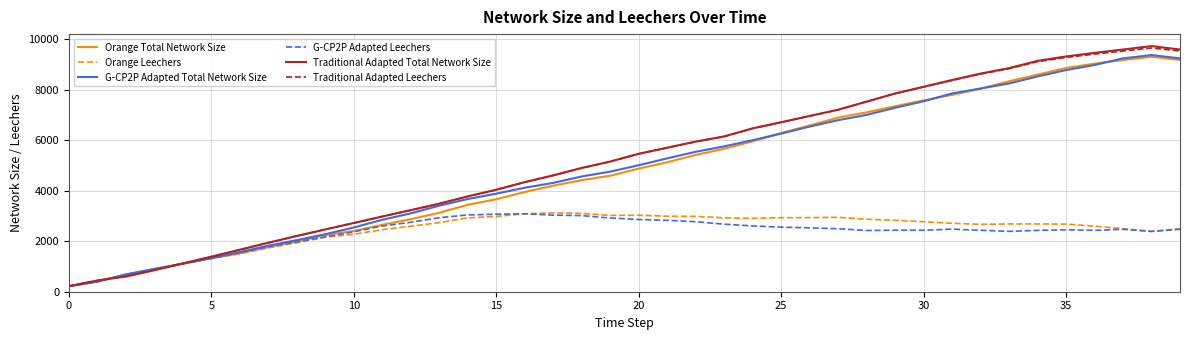

Which series has the largest range (max minus min)?

Traditional Adapted Total Network Size